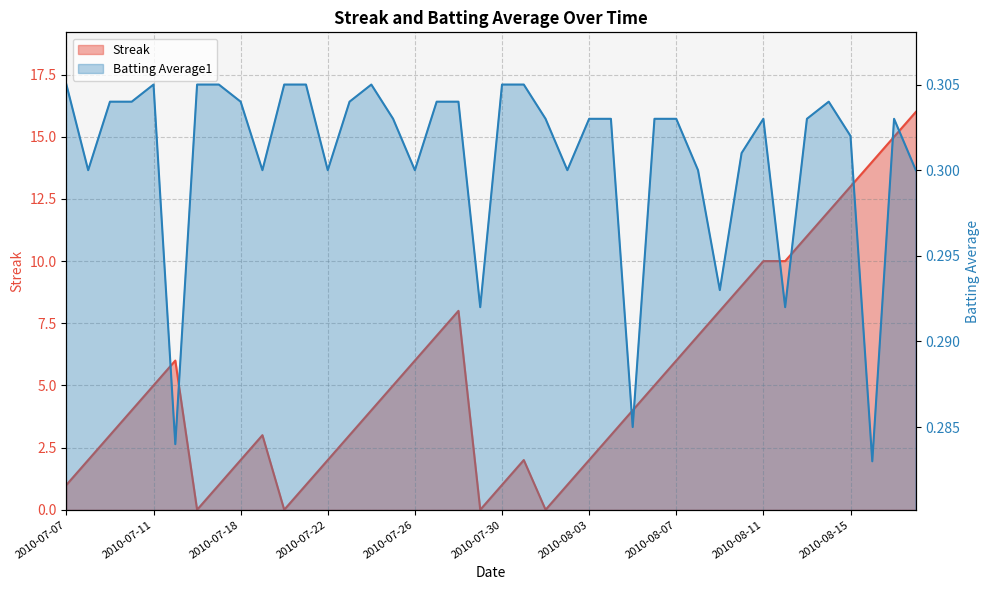

What is the approximate value of Streak at 2010-07-10?

4.0